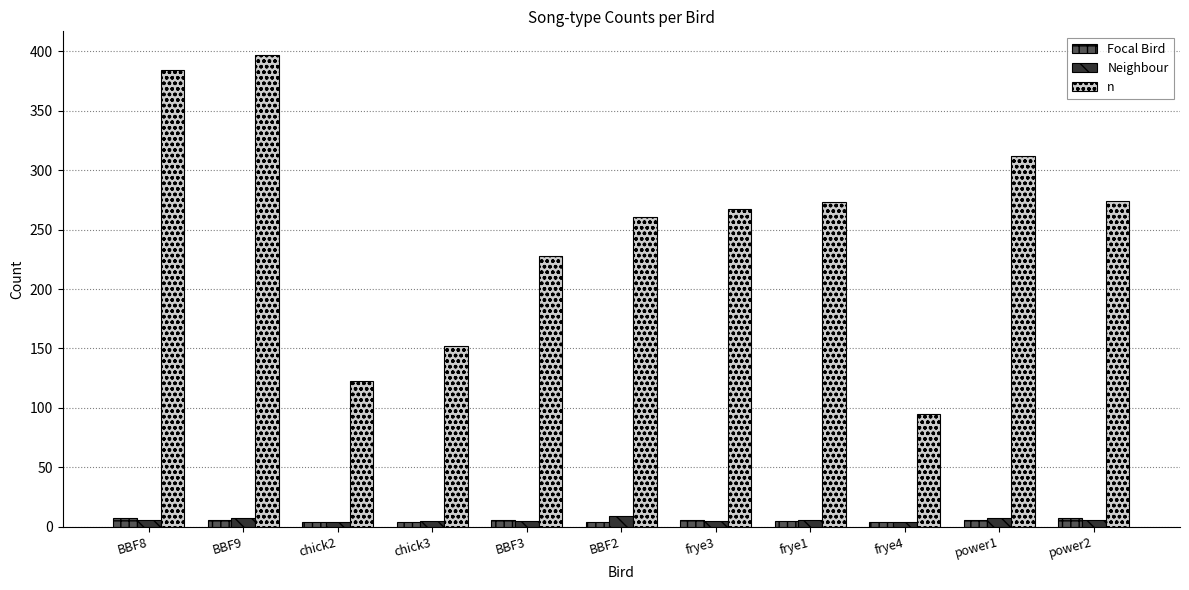

Count the Focal Bird values in the range 4 to 6.

9